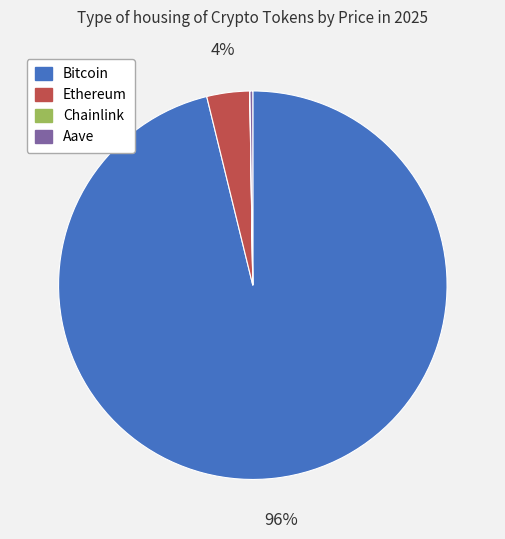

Does any single category account for the majority?

Yes